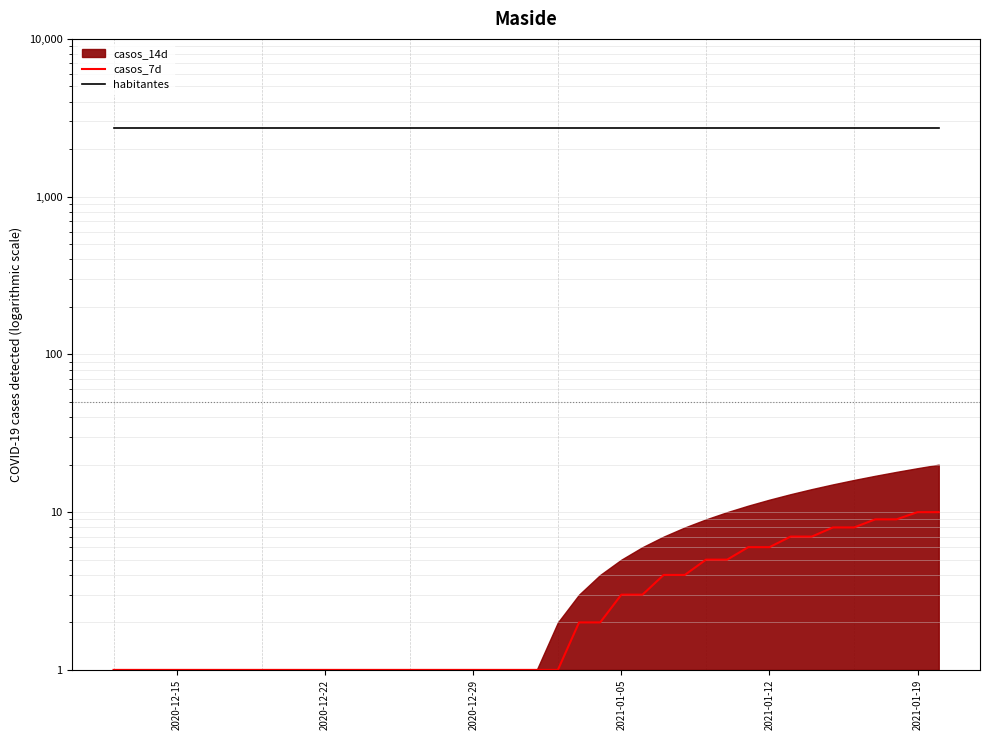

How many lines are shown in the chart?

2